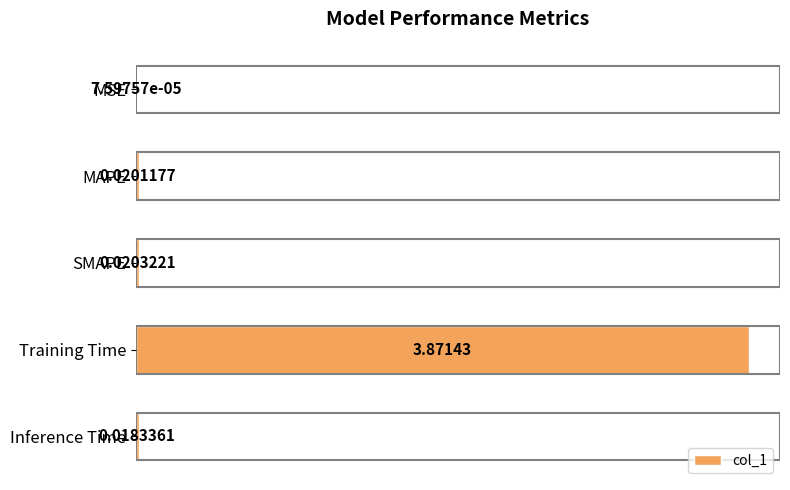

At which label is the value closest to 1?

SMAPE